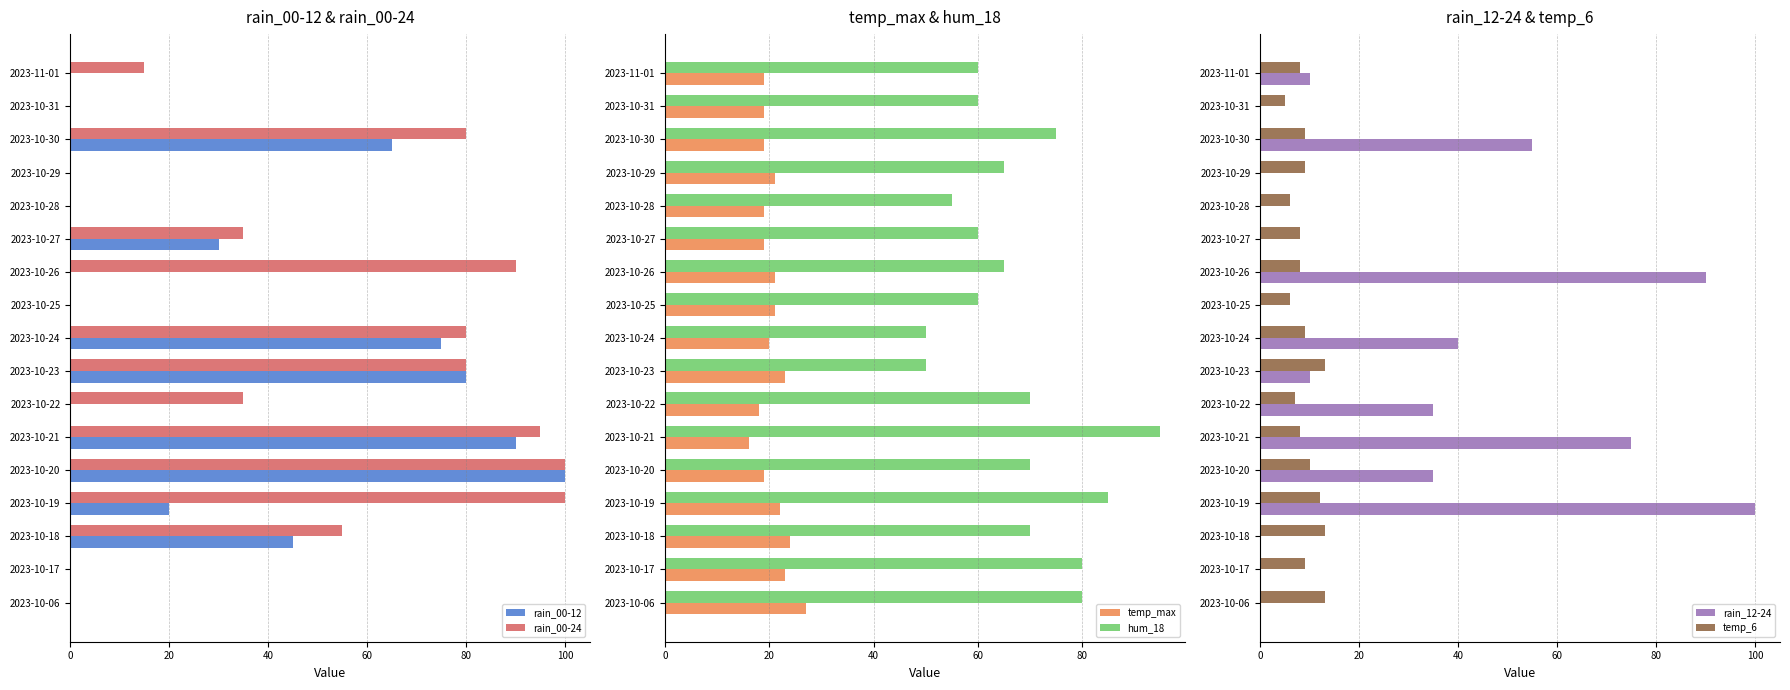

Reading left to right, extract all data points from this chart.

rain_00-12: 0	0	45	20	100	90	0	80	75	0	0	30	0	0	65	0	0
rain_00-24: 0	0	55	100	100	95	35	80	80	0	90	35	0	0	80	0	15
temp_max: 27	23	24	22	19	16	18	23	20	21	21	19	19	21	19	19	19
hum_18: 80	80	70	85	70	95	70	50	50	60	65	60	55	65	75	60	60
rain_12-24: 0	0	0	100	35	75	35	10	40	0	90	0	0	0	55	0	10
temp_6: 13	9	13	12	10	8	7	13	9	6	8	8	6	9	9	5	8